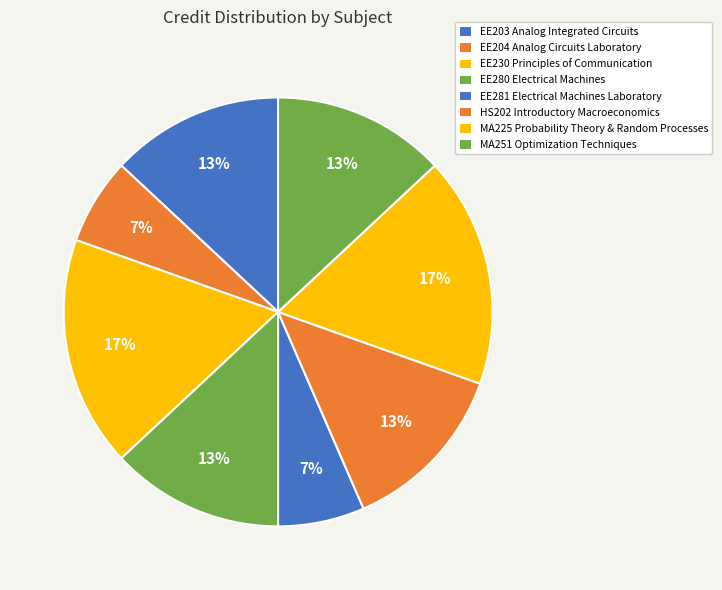

To the nearest percent, what is the combined percentage of EE280 Electrical Machines and EE230 Principles of Communication?

30%